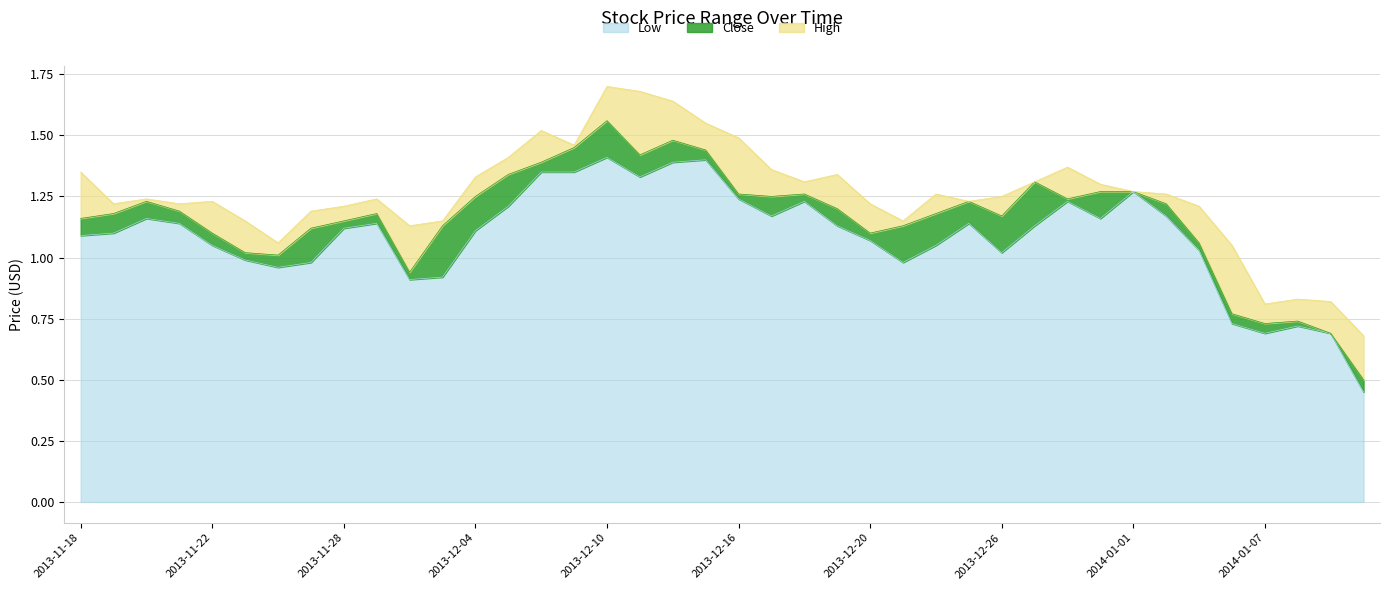

Which series has the largest total across all categories?

High